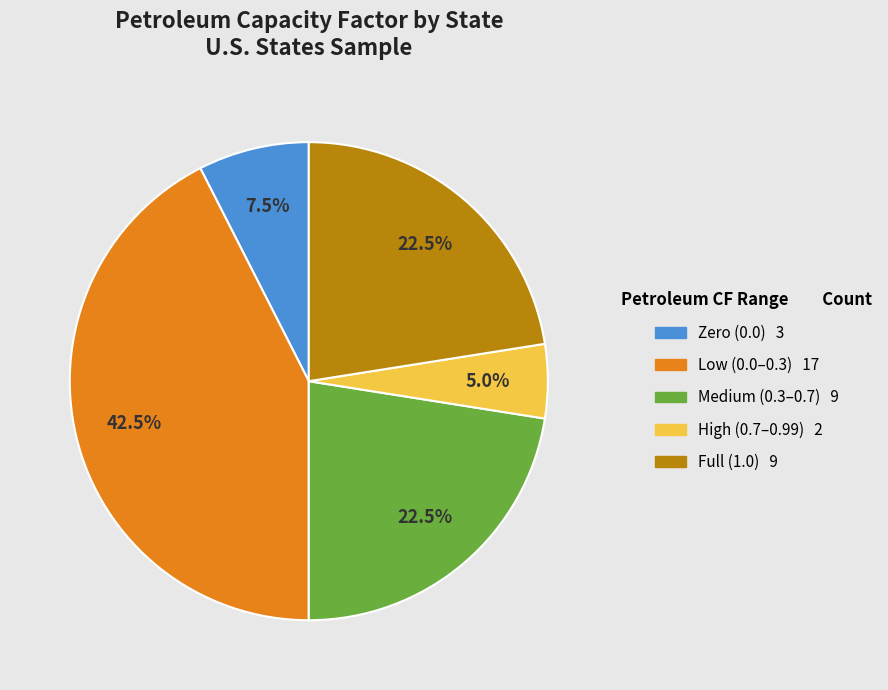

Count the number of slices in the pie.

5